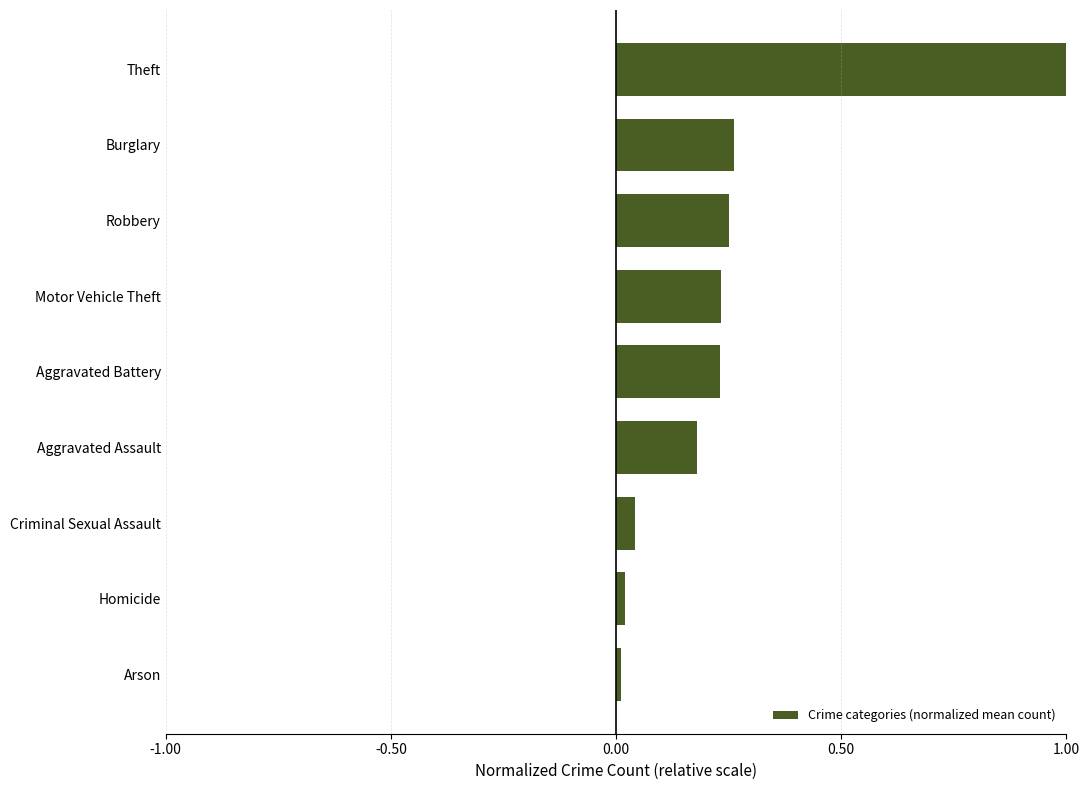

What is the difference between the maximum and minimum values?

1.0